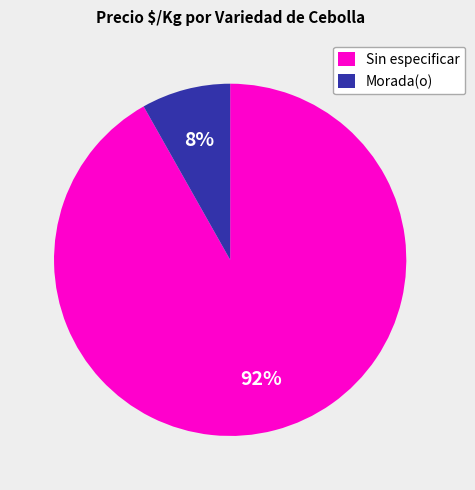

What is the majority slice?

Sin especificar